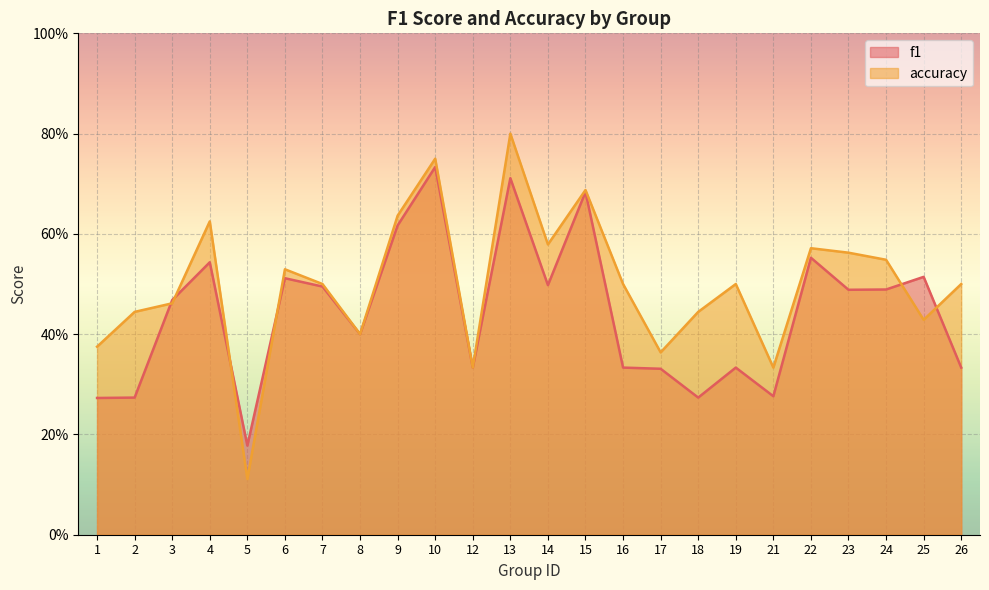

At which label is f1 closest to 0?

5